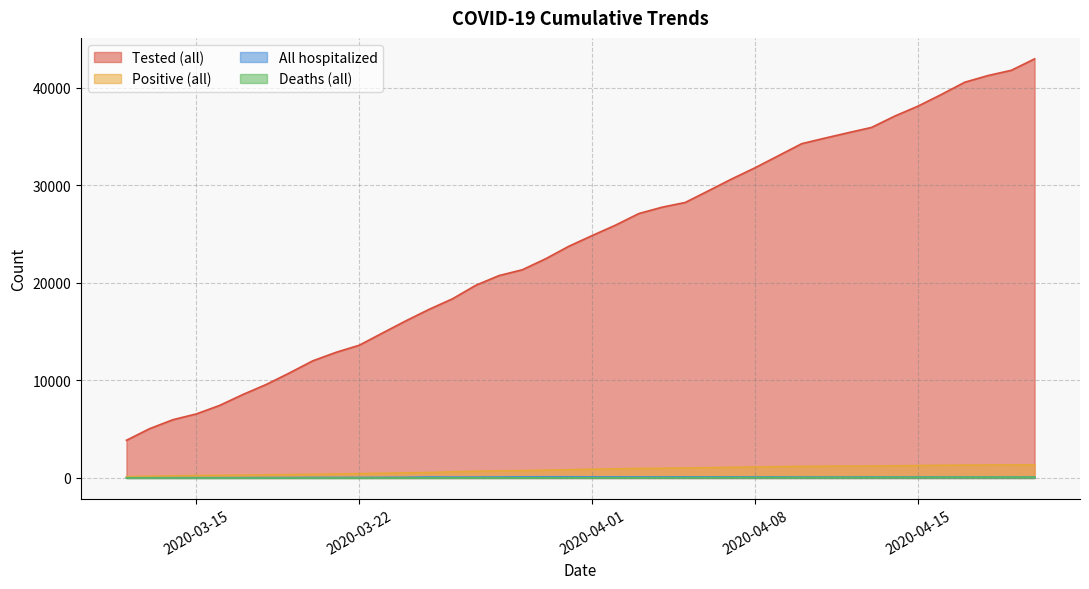

What is the total value across all series at 2020-04-16?

40795